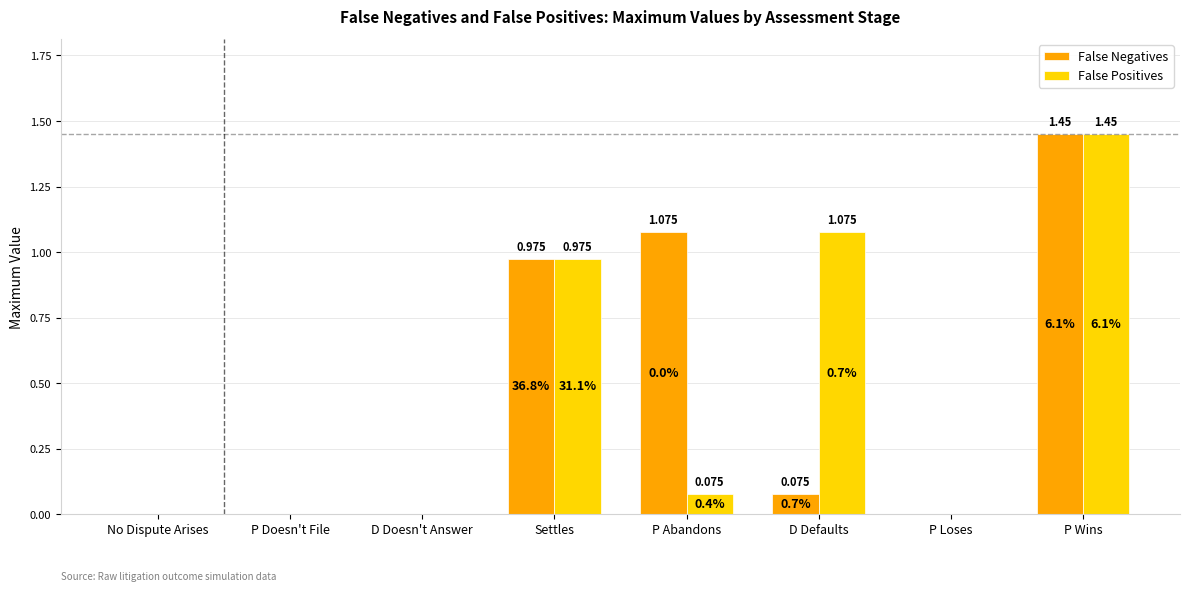

Is the value of False Positives at P Abandons greater than the value of False Negatives at P Loses?

Yes